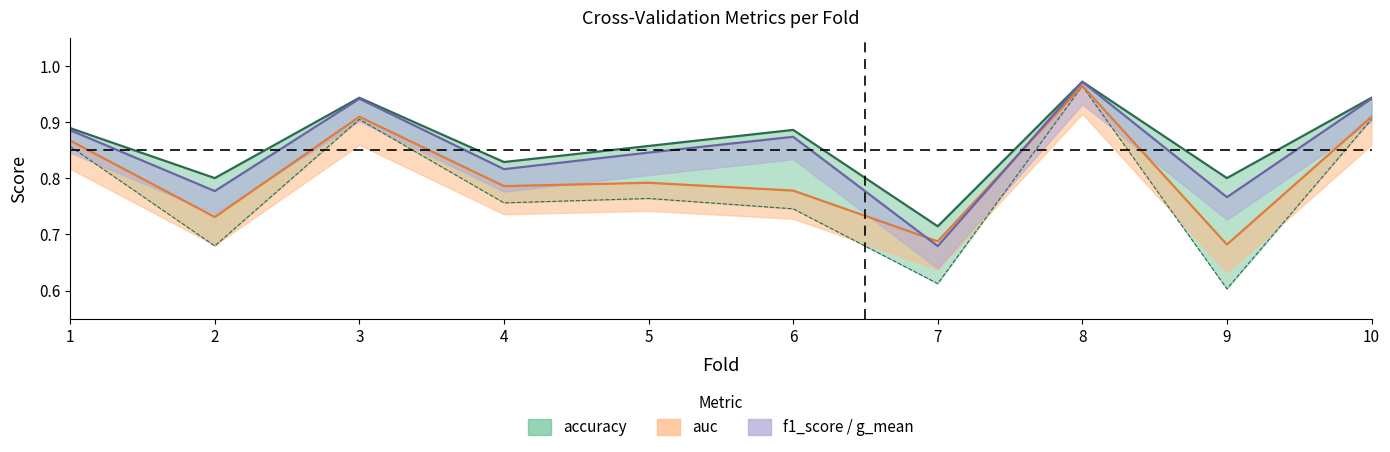

Which series has the largest range (max minus min)?

g_mean